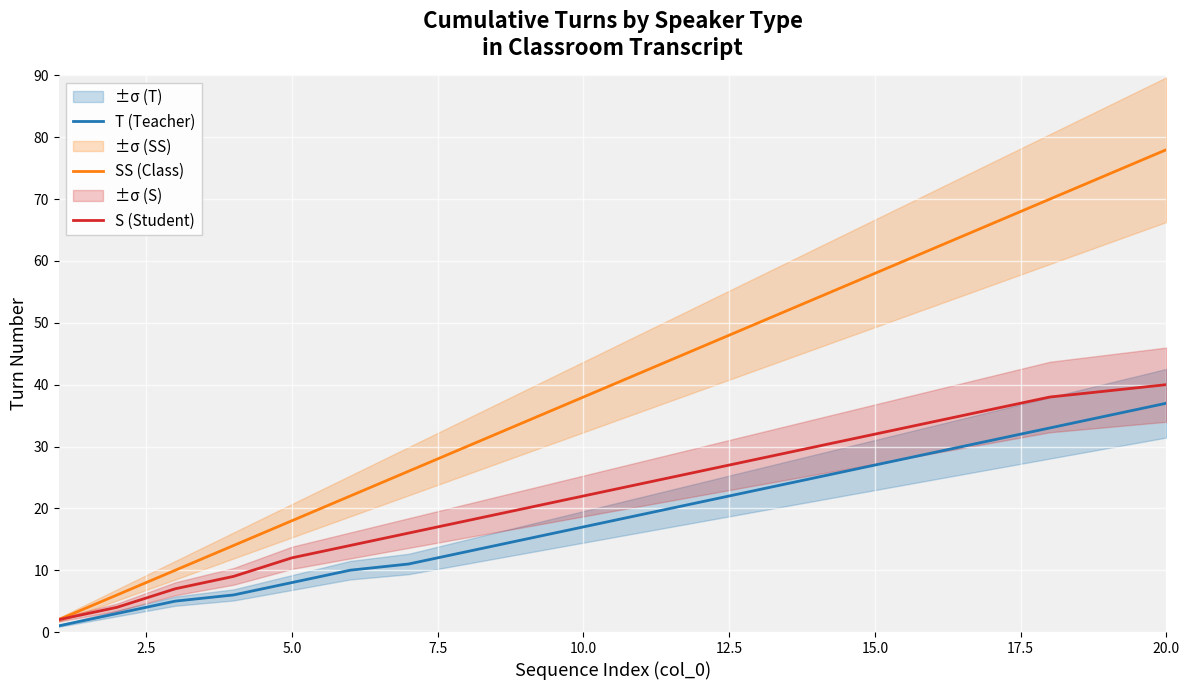

At which label does T (Teacher) reach its peak?

20.0